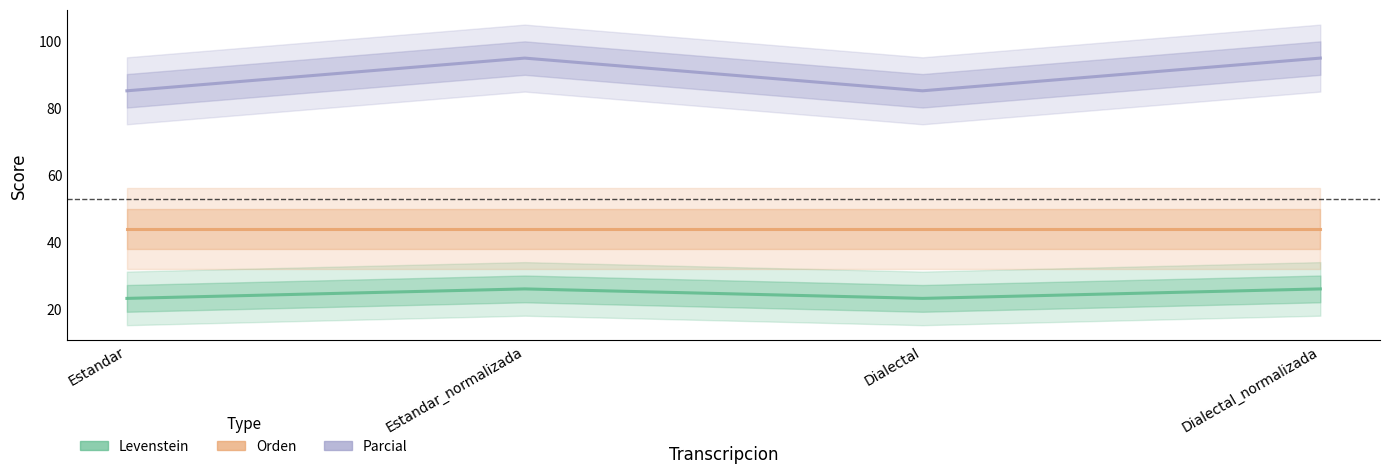

True or false: Orden has more than 2 points higher than both neighbors.

False